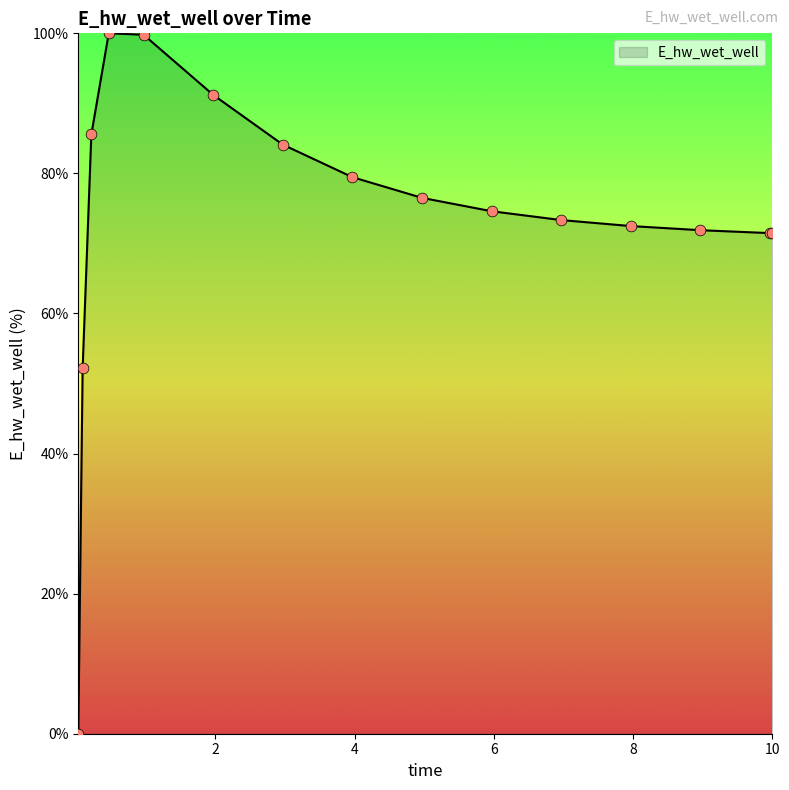

What is the greatest value displayed?

100.0